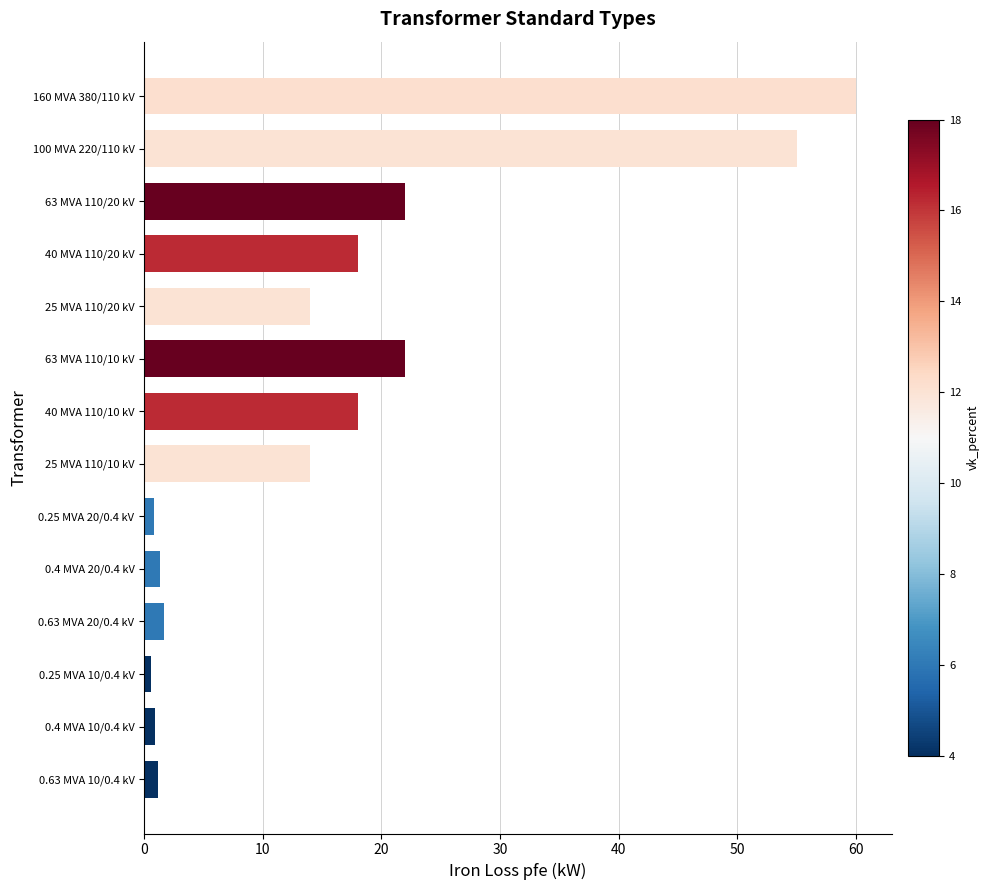

What is the sum of the values at 40 MVA 110/20 kV and 25 MVA 110/10 kV?

32.0